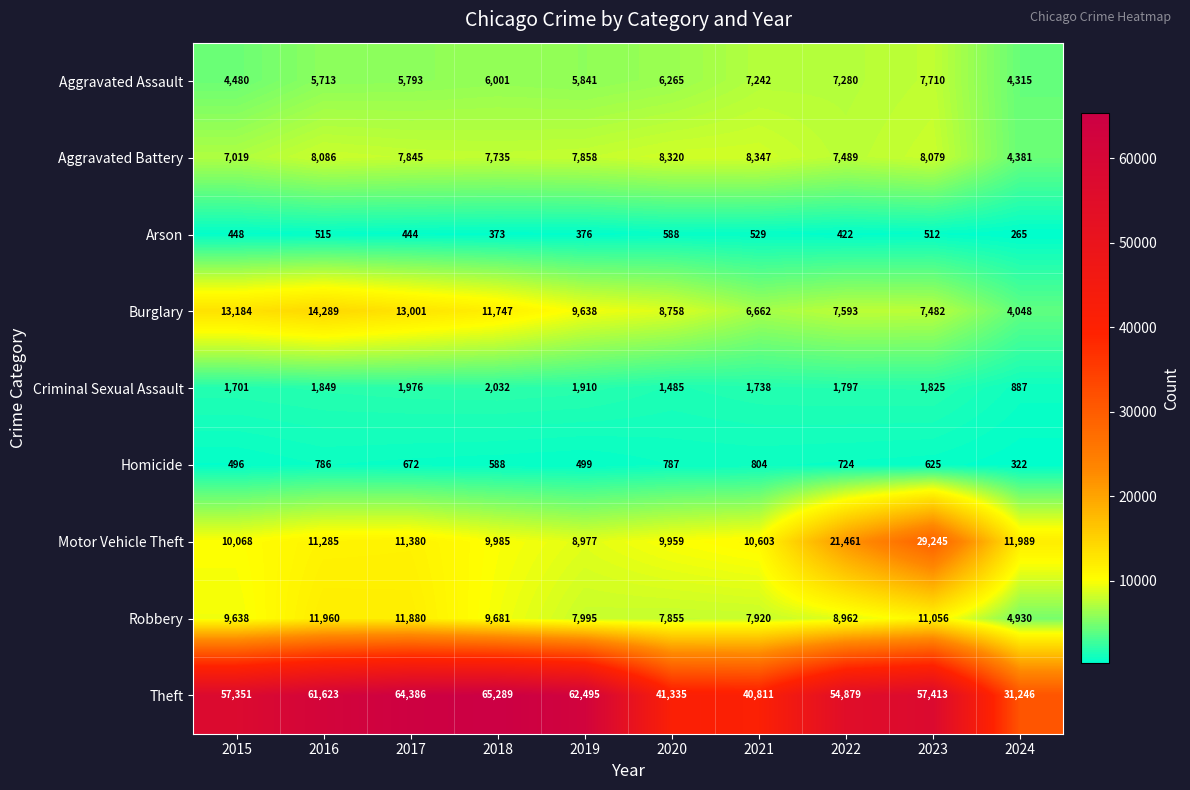

What value does the Robbery series have at 2017, to the nearest 100?

11900